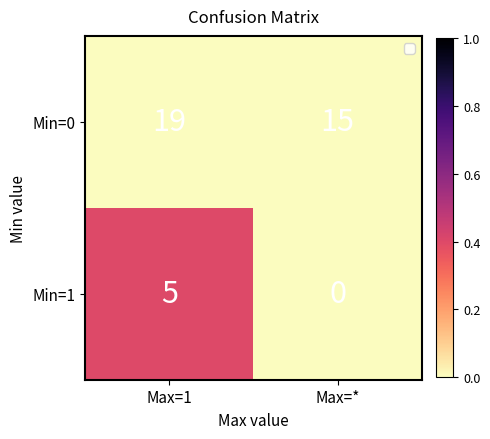

Which category has the highest value across all series?

Max=1